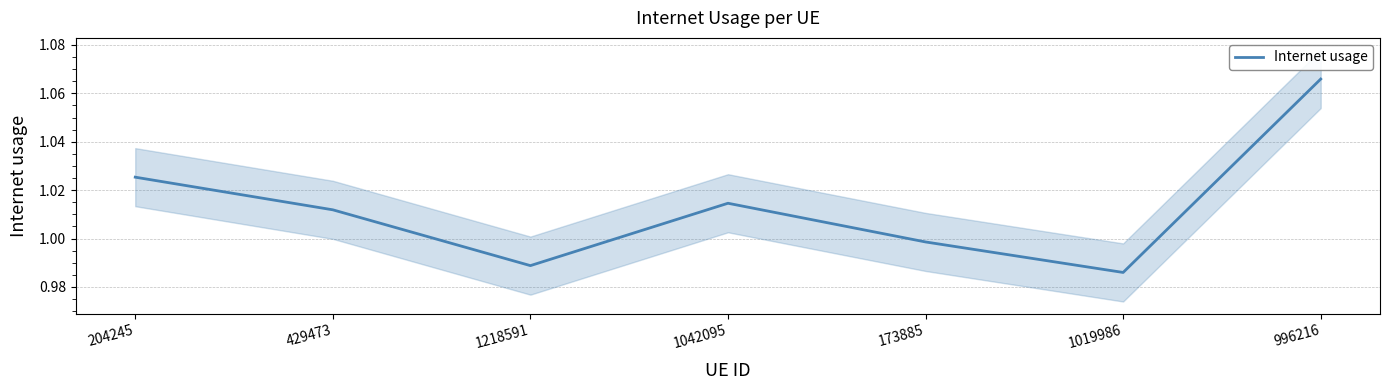

Is it true that the value at 1218591 is 0.4?

False